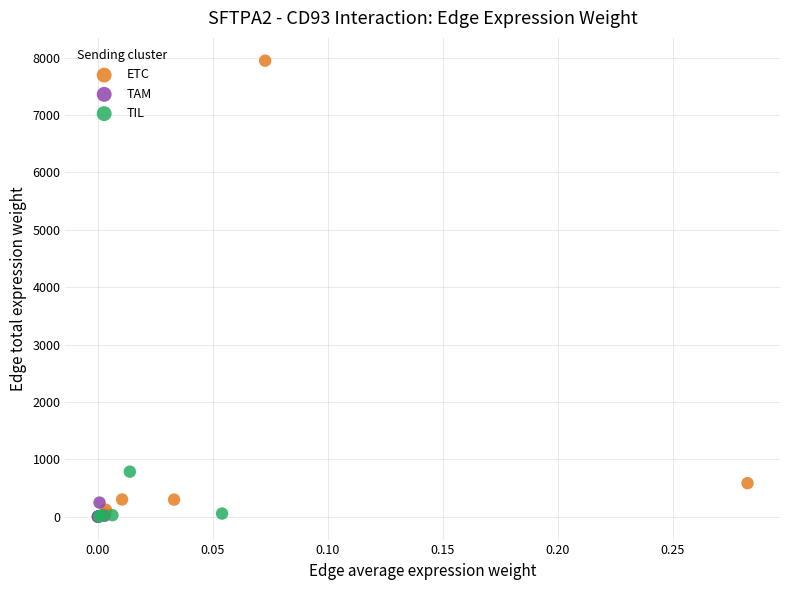

Which series has the widest spread of Y values?

ETC